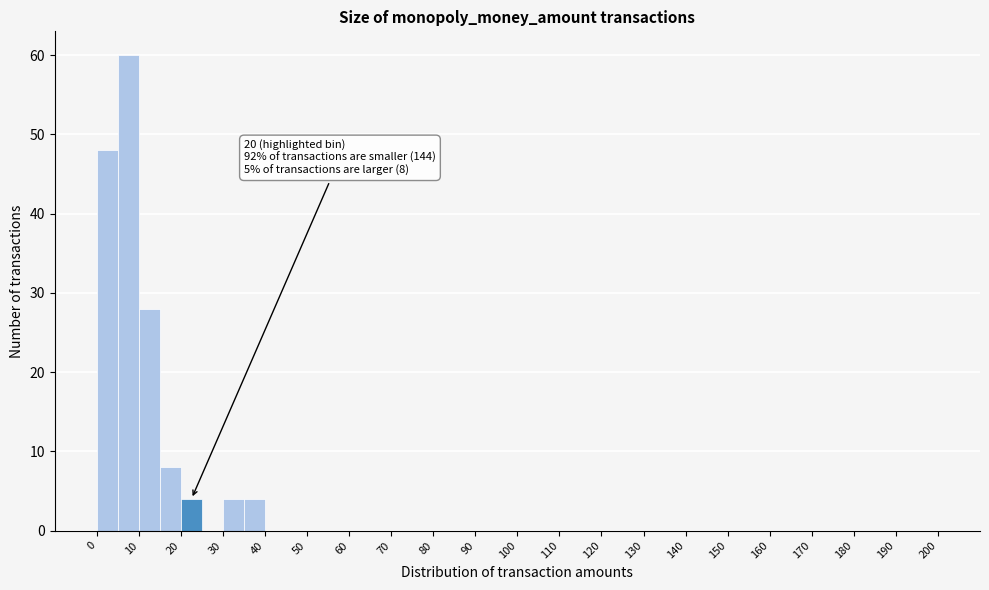

Over which range of the x-axis is the bar tallest?

5 to 10